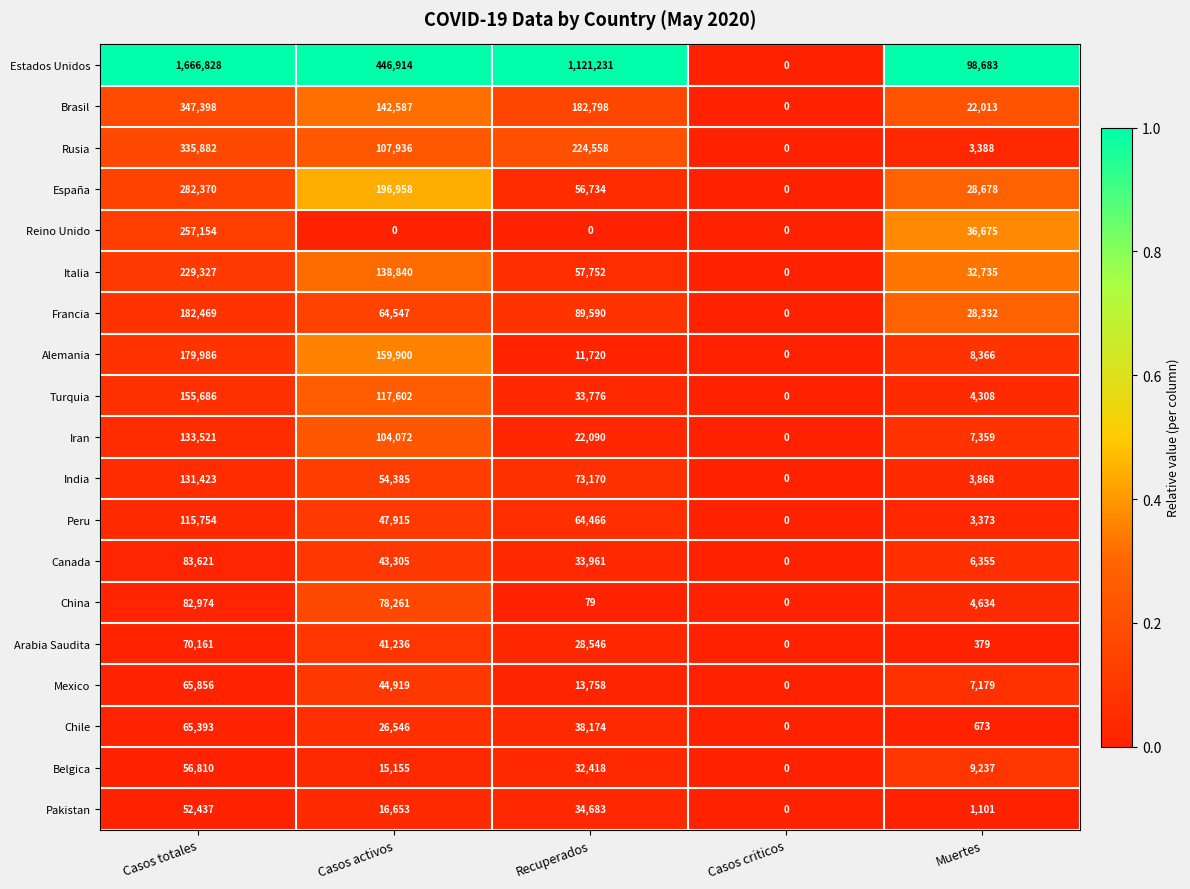

The Italia series shows 16375 at Muertes. True or false?

False